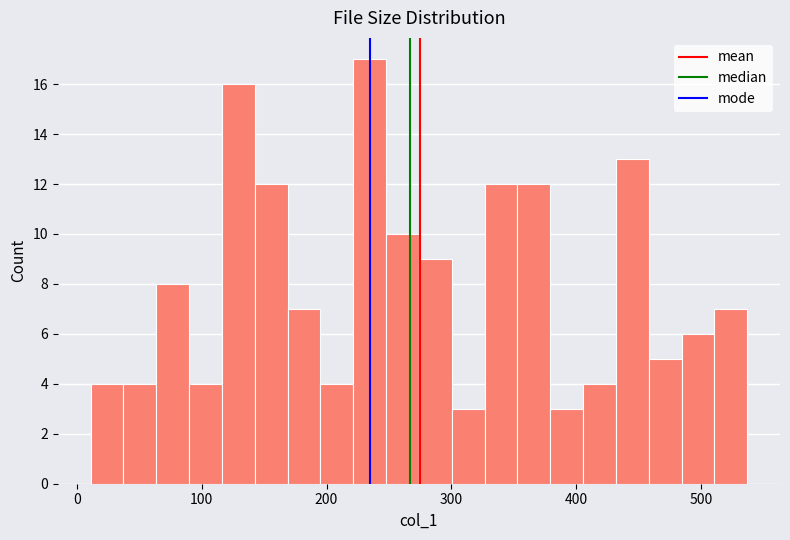

Read against the x-axis, roughly where is the centre of the tallest bar?

230